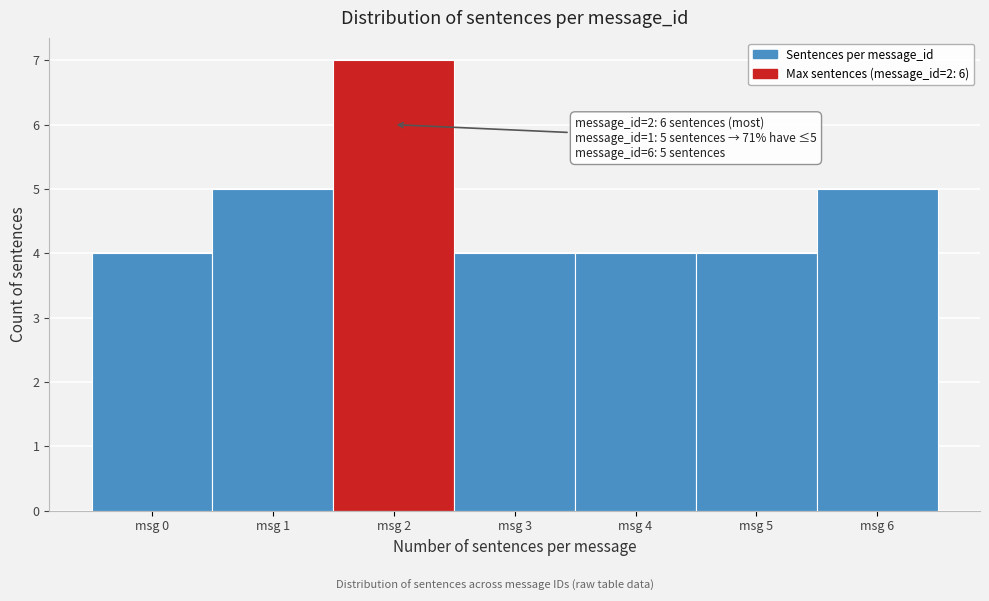

Which range on the x-axis has the tallest bar?

1.5 to 2.5